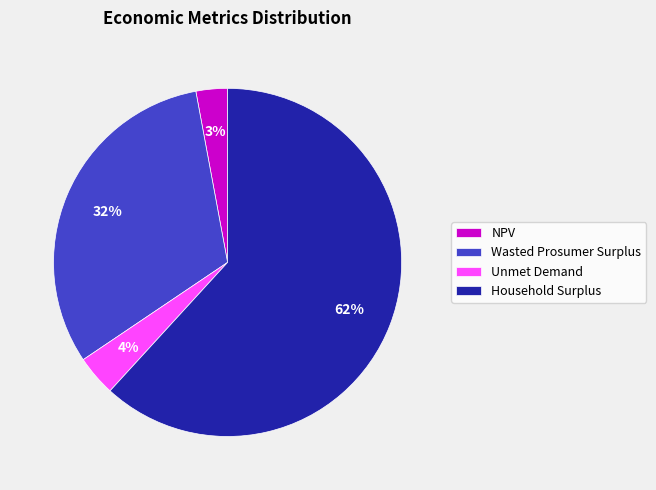

Between Unmet Demand and NPV, which is larger?

Unmet Demand